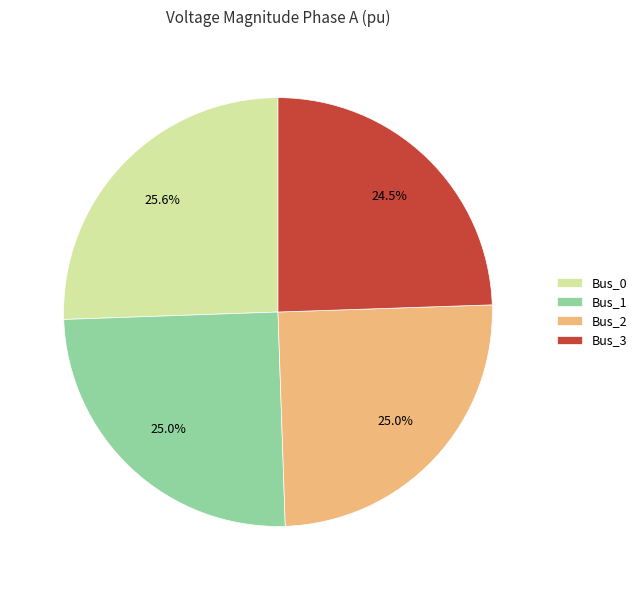

To the nearest percent, what portion does Bus_1 represent?

25%